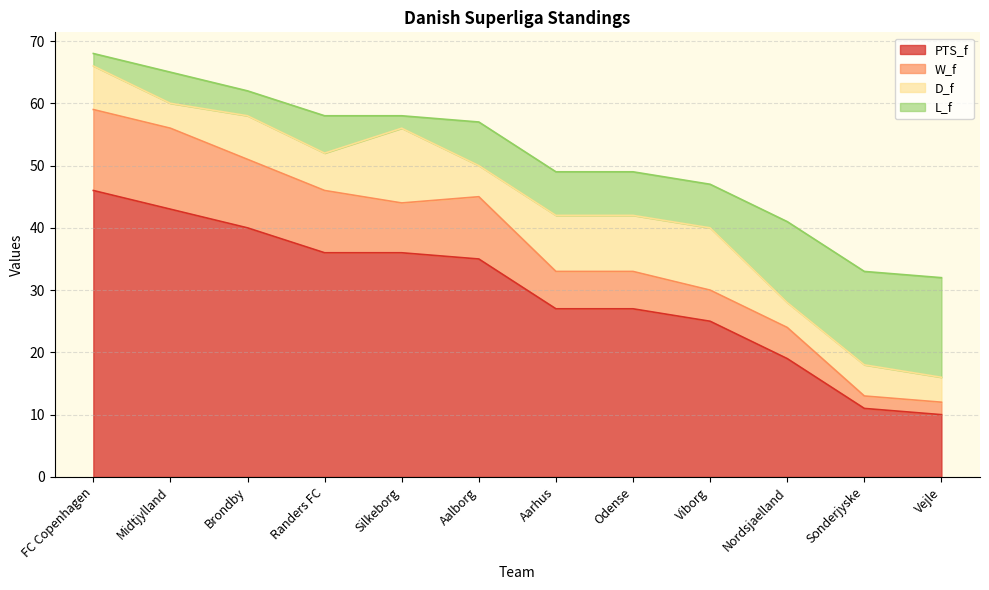

What are all the series names shown in the legend?

PTS_f, W_f, D_f, L_f